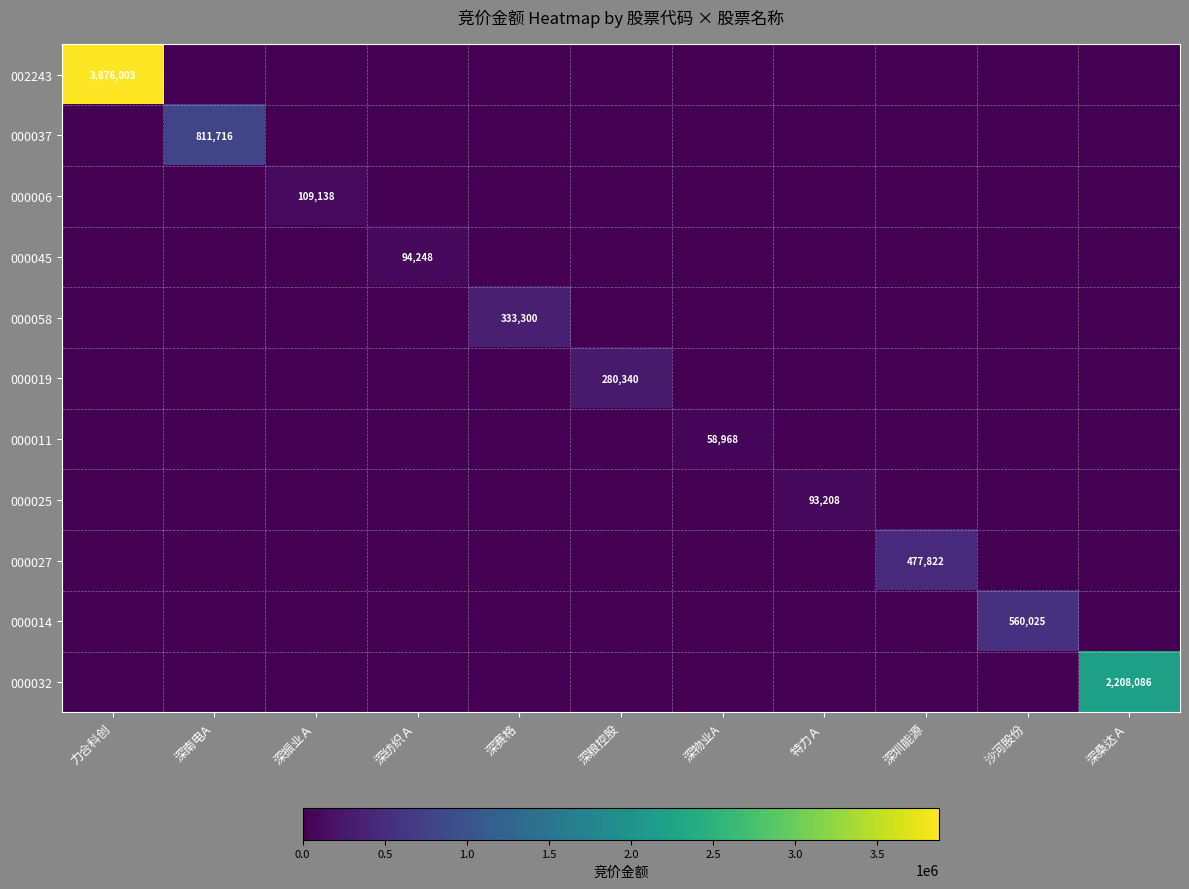

The value of 000058 at 深赛格 is 228349. True or false?

False